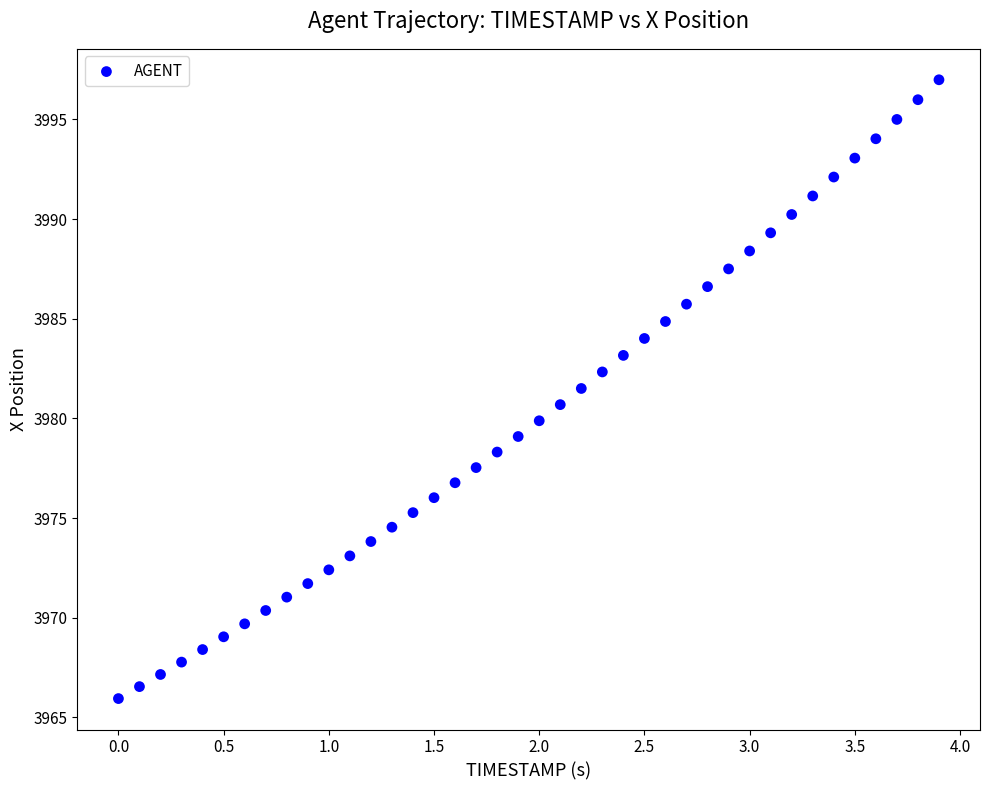

What is the range of X values (max minus min)?

3.9